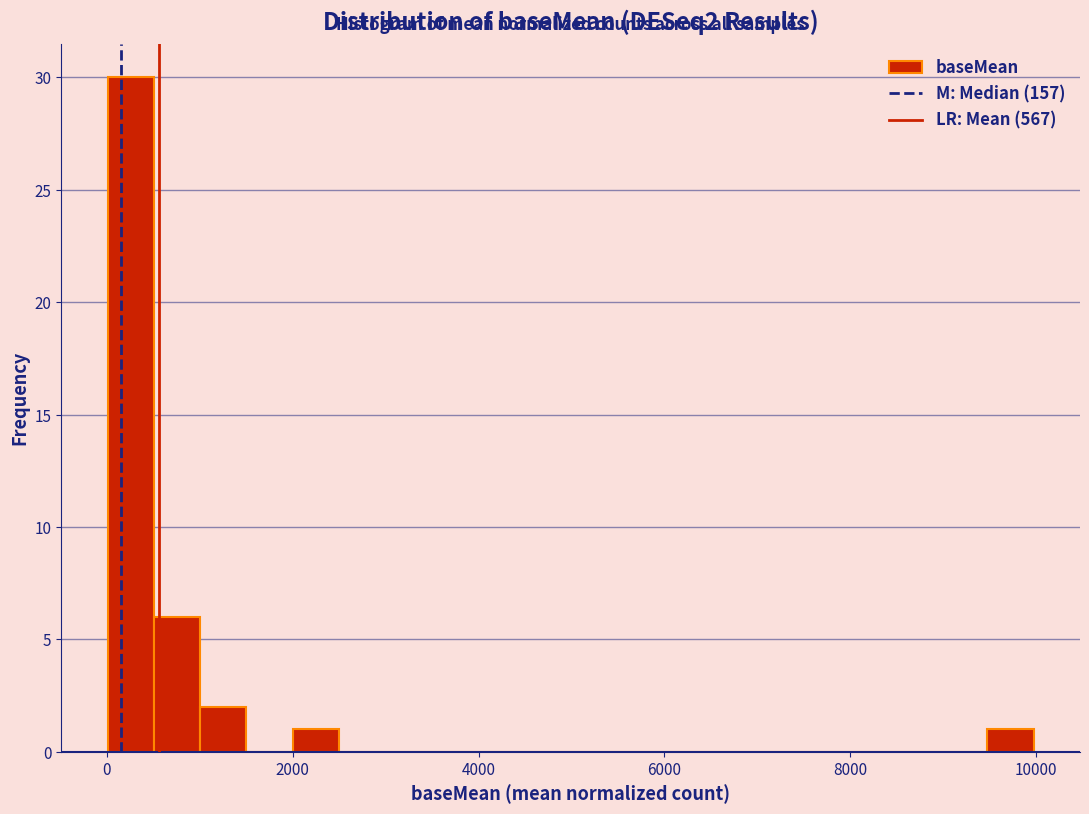

Read against the x-axis, roughly where is the centre of the tallest bar?

200